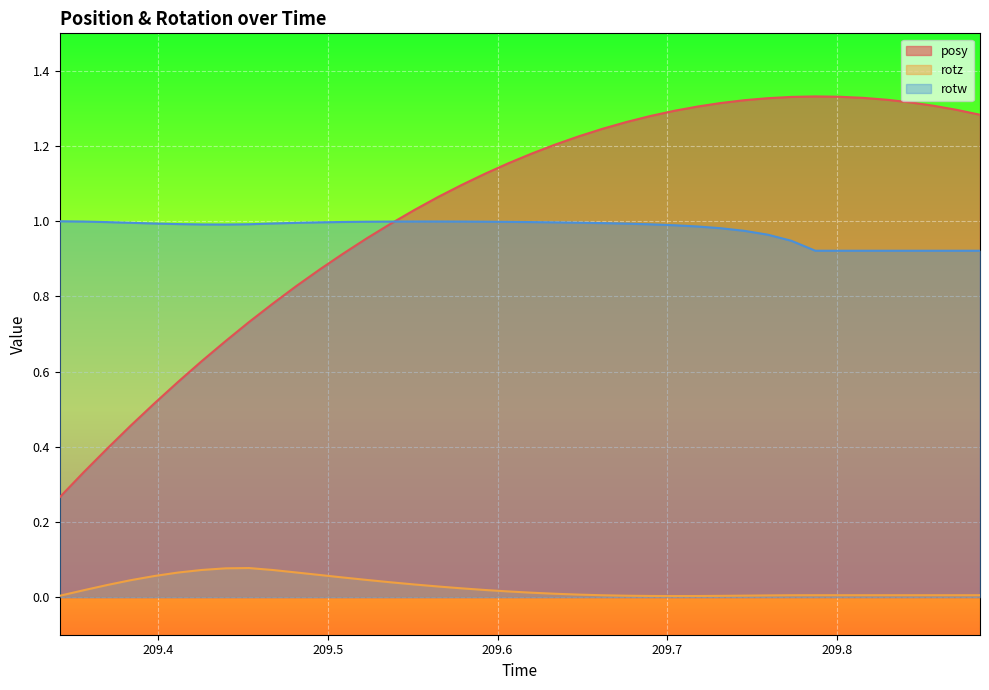

What is the label of the 3rd point from the right?

209.8564